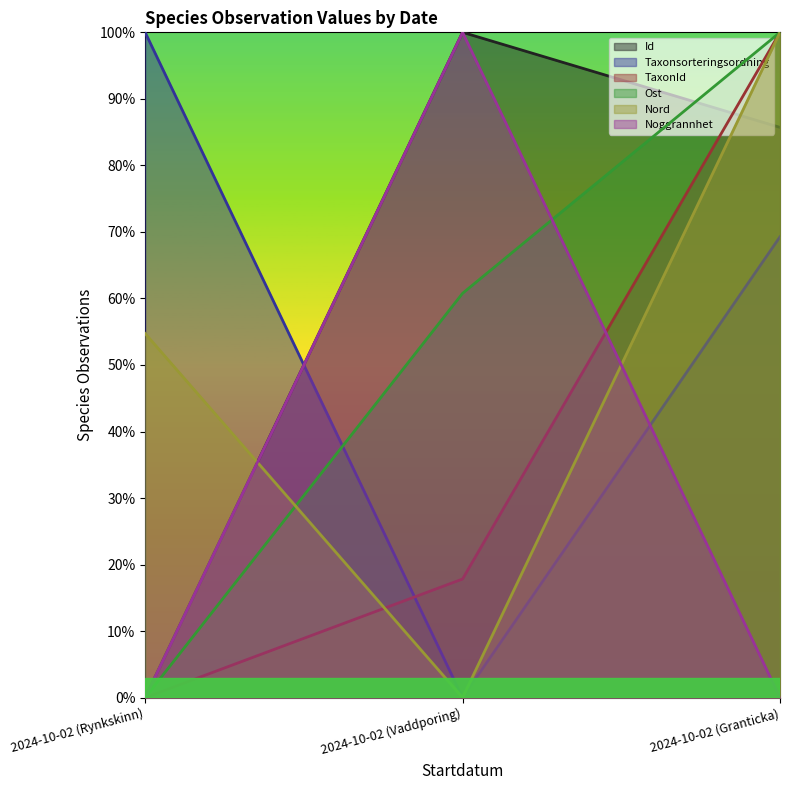

Which label corresponds to the largest value in the chart?

2024-10-02 (Vaddporing)